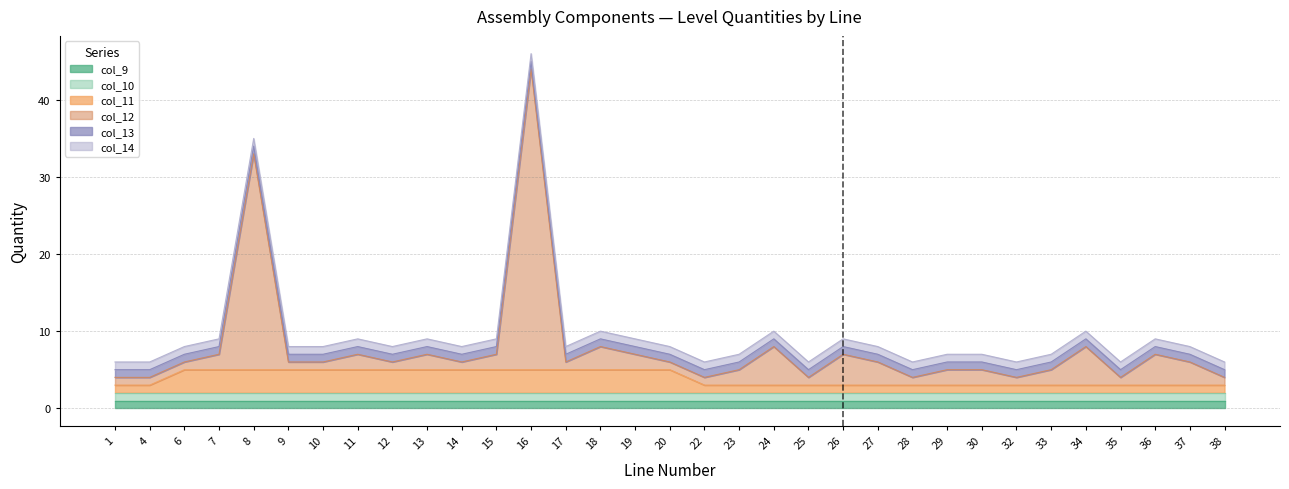

What is the total value across all series at 25?

6